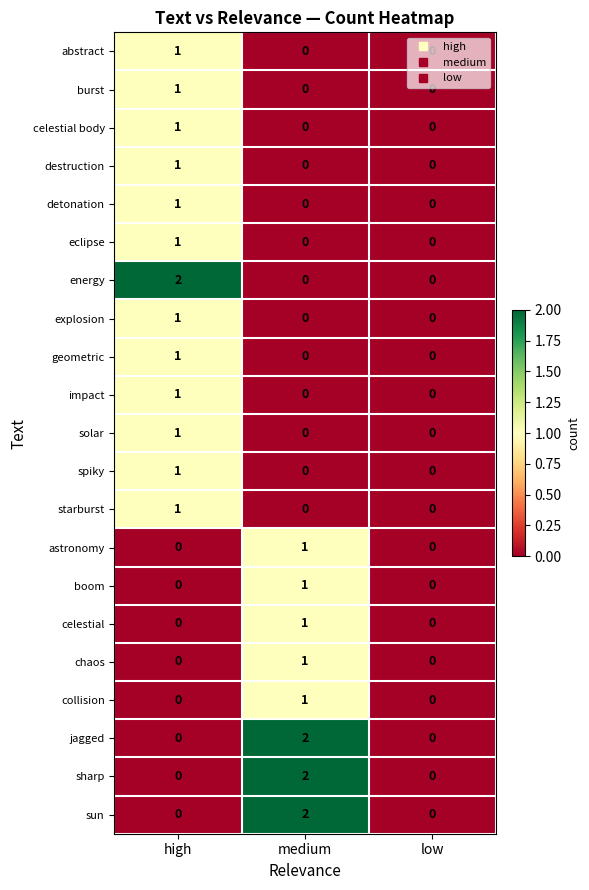

Between high and low, which series saw the biggest shift?

energy